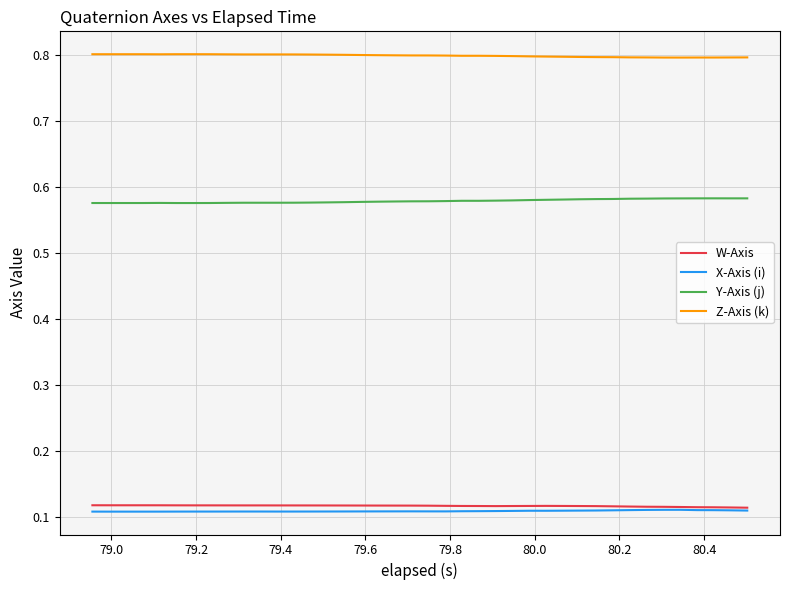

What is the maximum value shown in the chart?

0.8